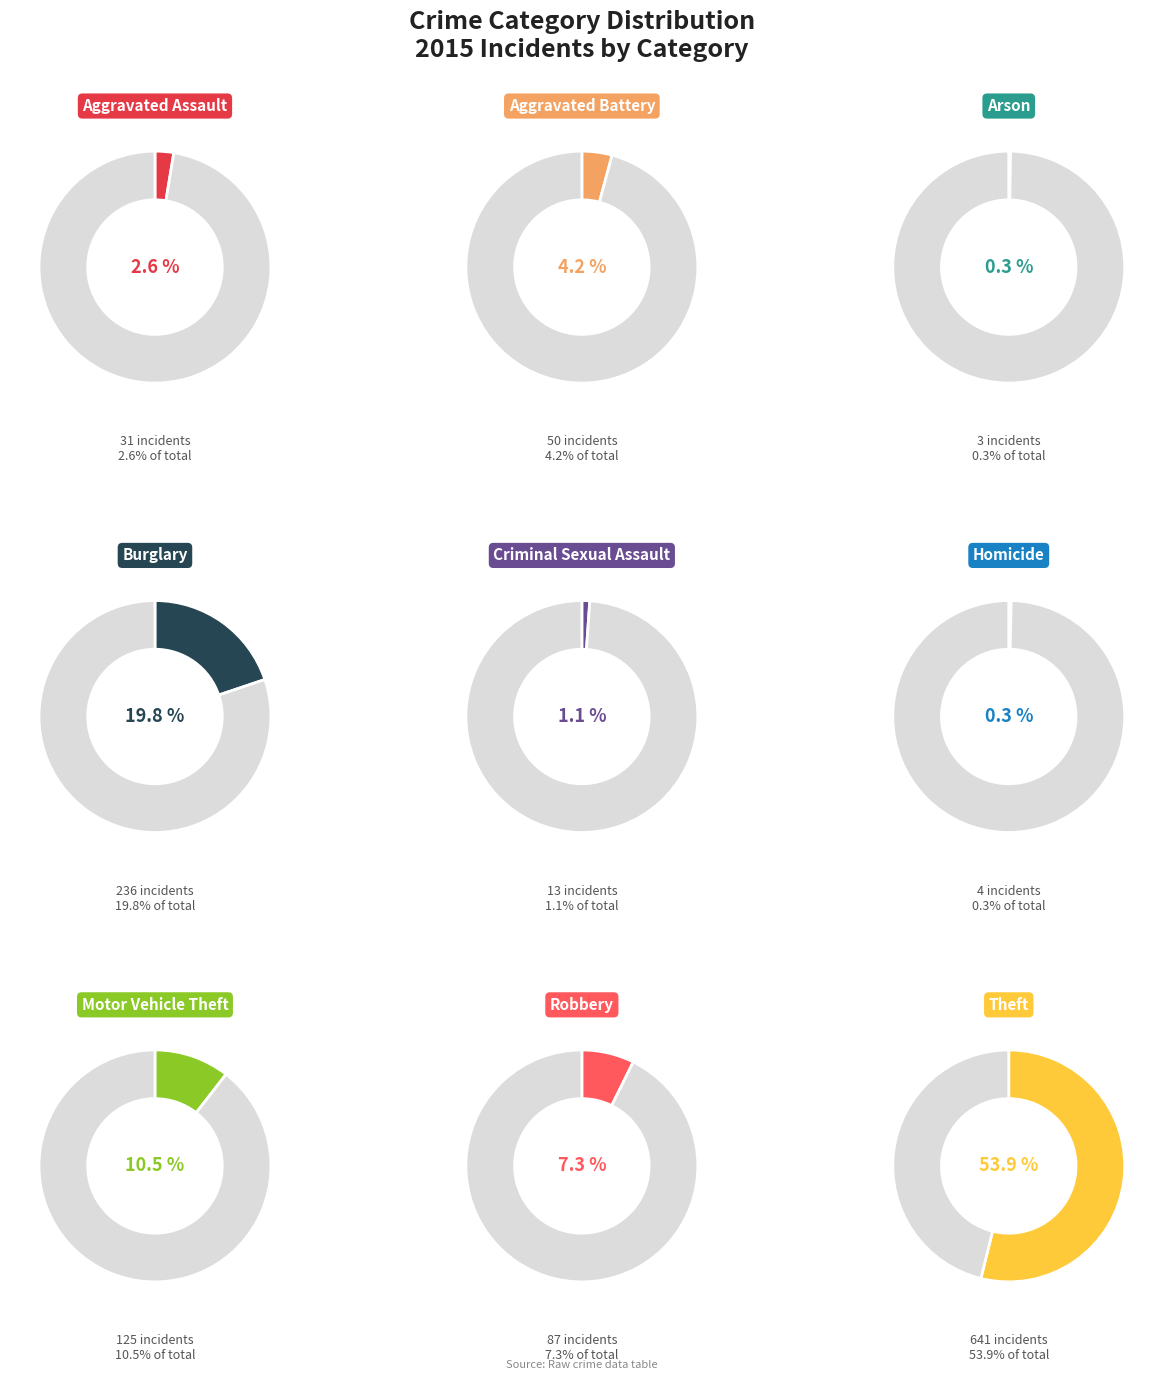

The Homicide slice represents 1% of the pie. True or false?

False